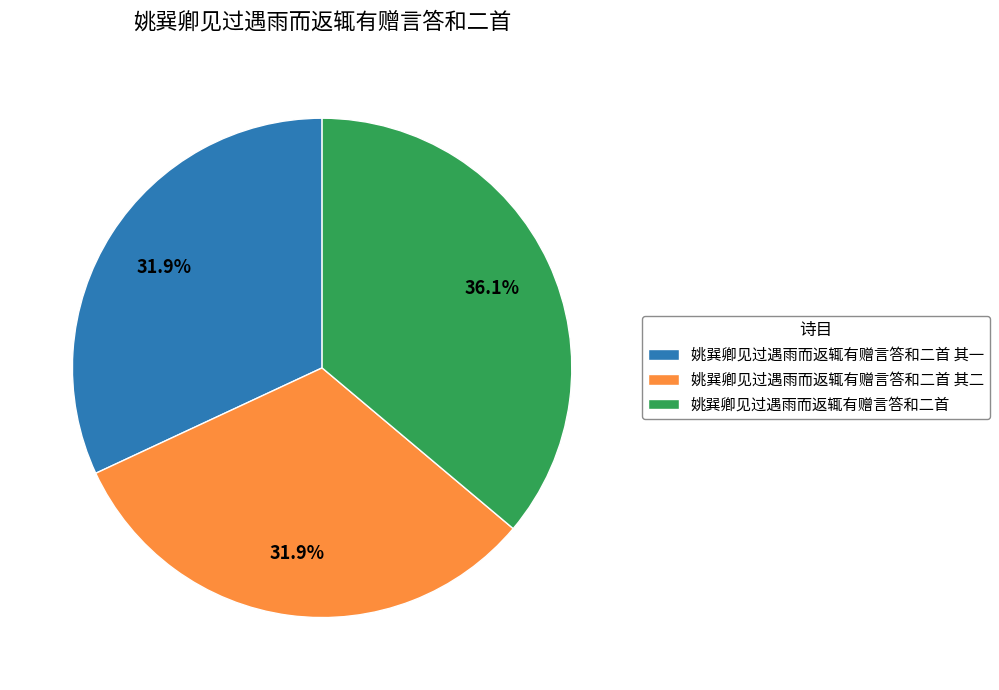

To the nearest percent, what is the combined percentage of 姚巽卿见过遇雨而返辄有赠言答和二首 其一 and 姚巽卿见过遇雨而返辄有赠言答和二首 其二?

64%